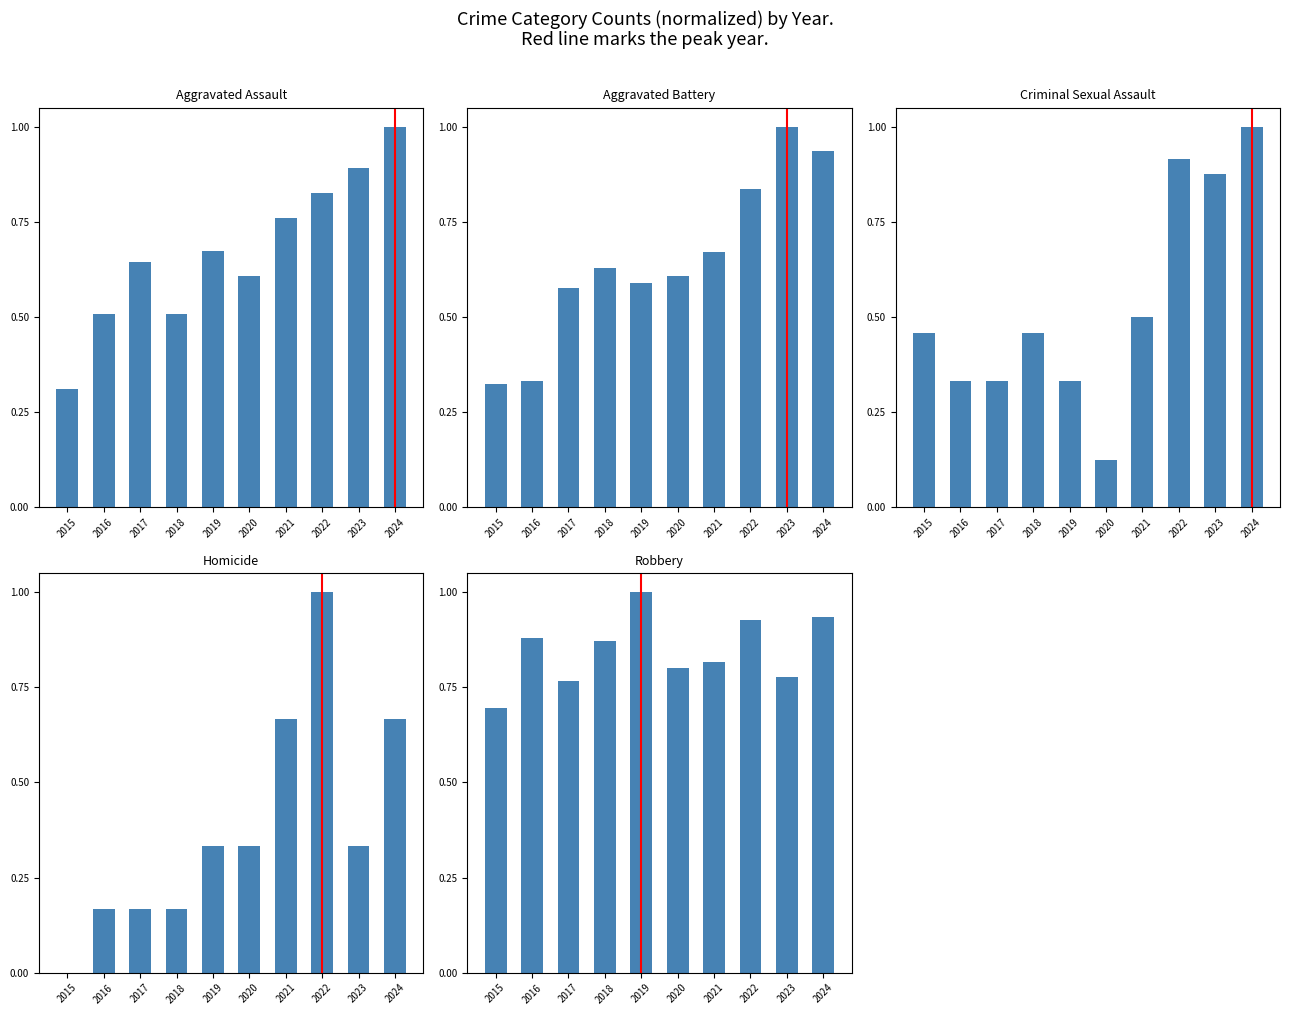

At which category is the sum across all series the highest?

2024